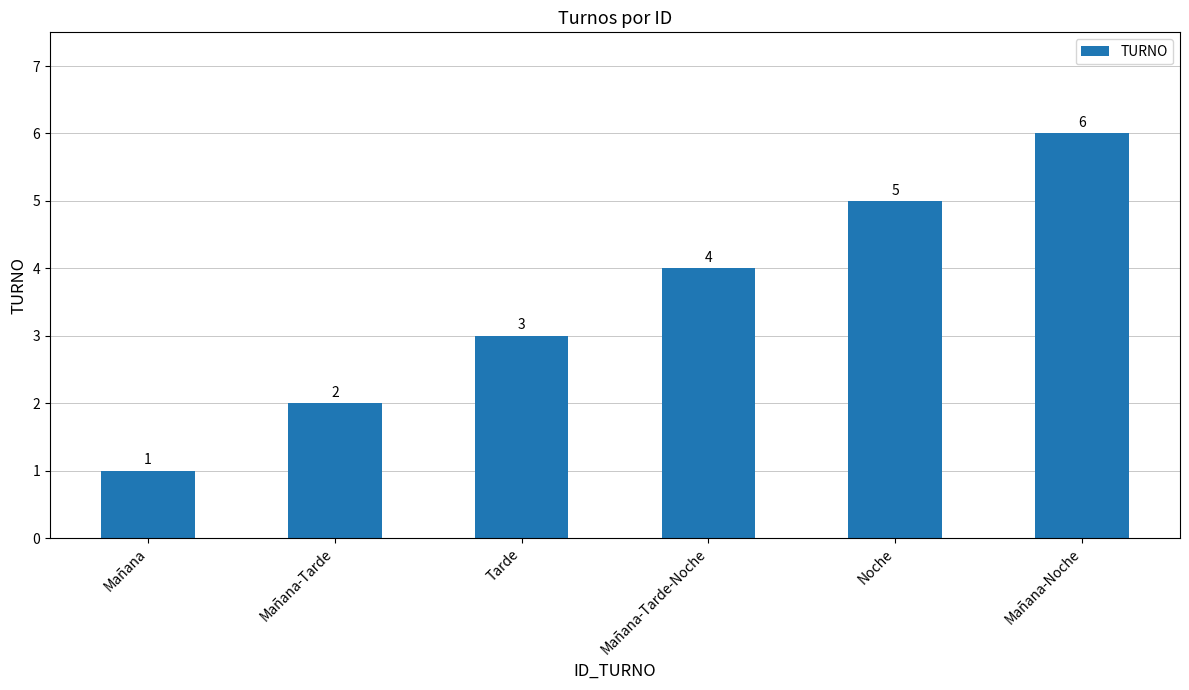

Approximately how many times larger is the value at Mañana-Tarde compared to Mañana-Tarde-Noche?

0.5